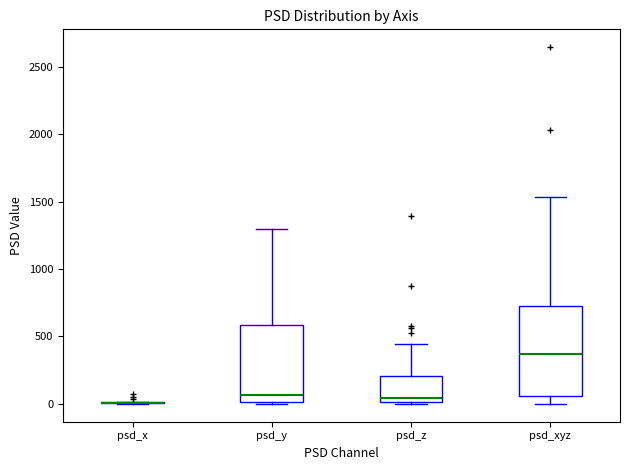

Reading left to right, read every box against the y-axis: the position of its median line, the range the box covers, and the ends of its whiskers. The values are not printed on the chart, so give them approximately, as read against the axis.

psd_x: box collapsed to a line at 0, whiskers 0 to 0
psd_y: median 50, box 0 to 600, whiskers 0 to 1300
psd_z: median 50, box 0 to 200, whiskers 0 (just below the box's lower edge) to 450
psd_xyz: median 350, box 50 to 750, whiskers 0 to 1550